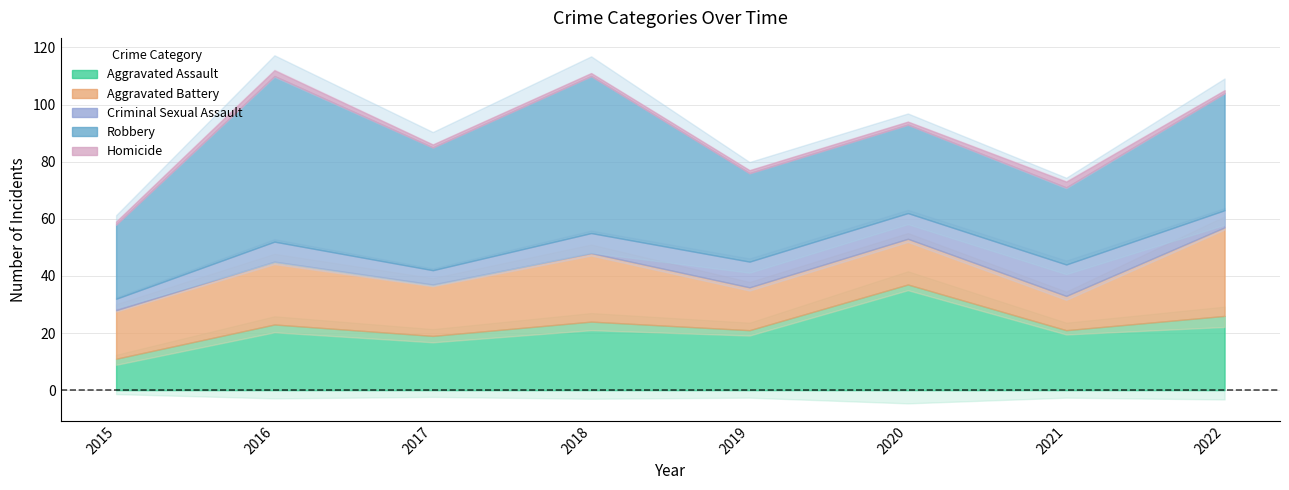

What is the approximate value of Robbery at 2018?

55